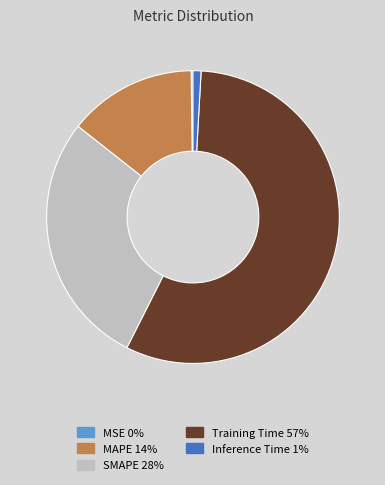

Which slice is the largest?

Training Time